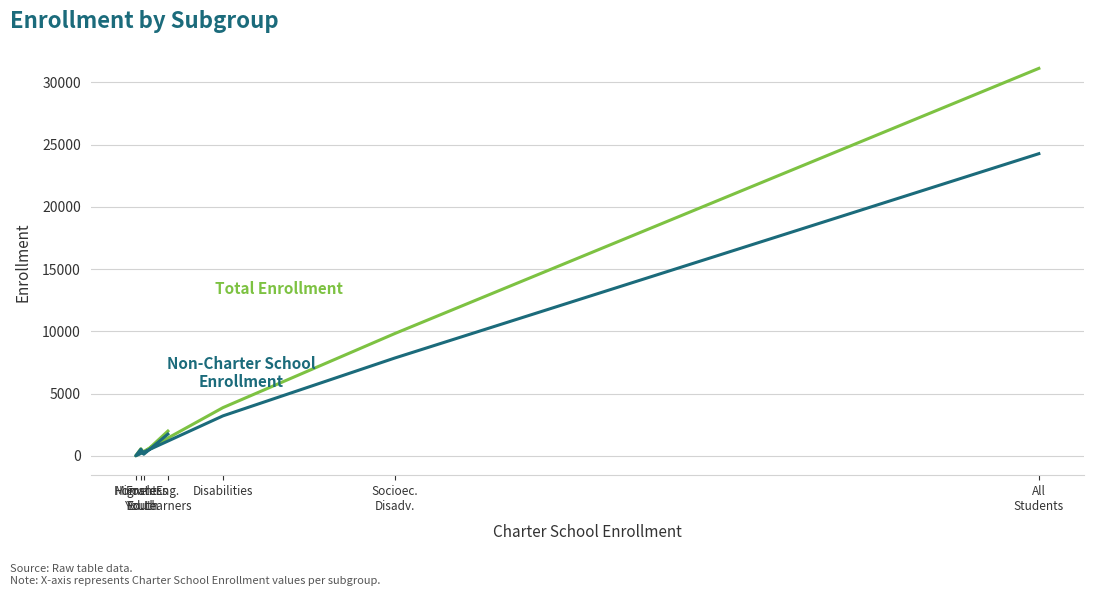

Where is the first local maximum for Non-Charter School Enrollment?

Homeless
Youth